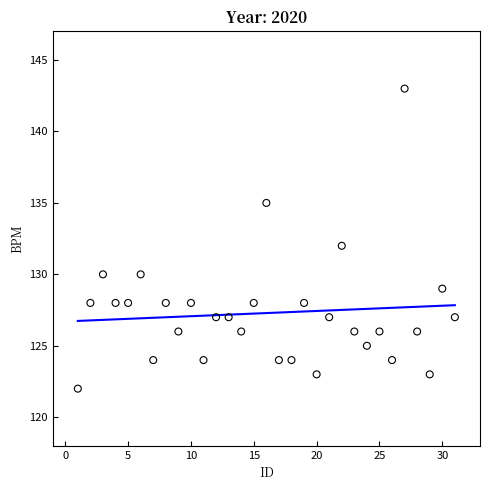

What is the range of X values (max minus min)?

30